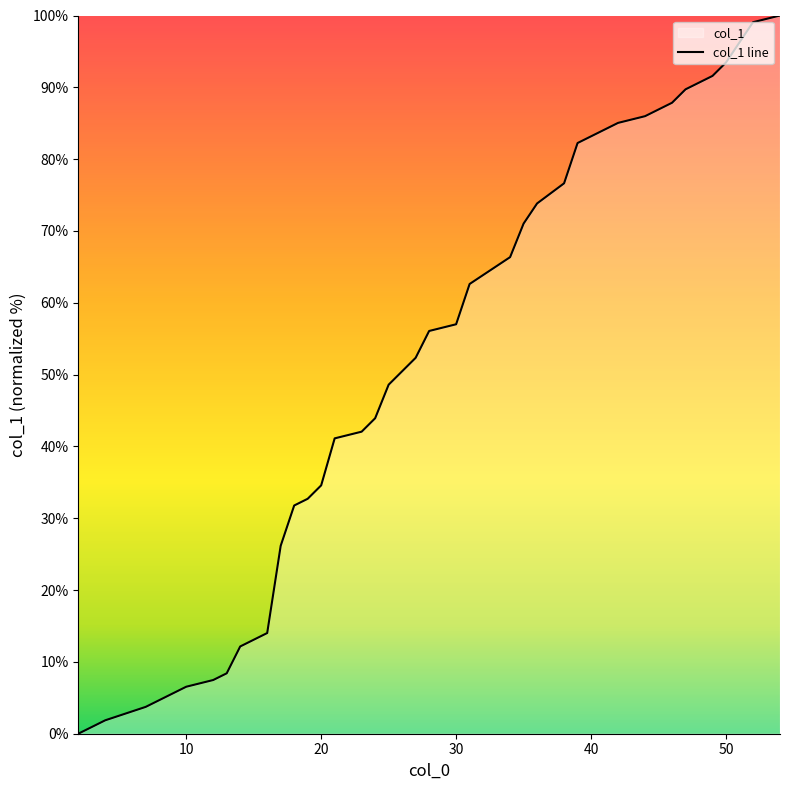

How many positive values are there?

39